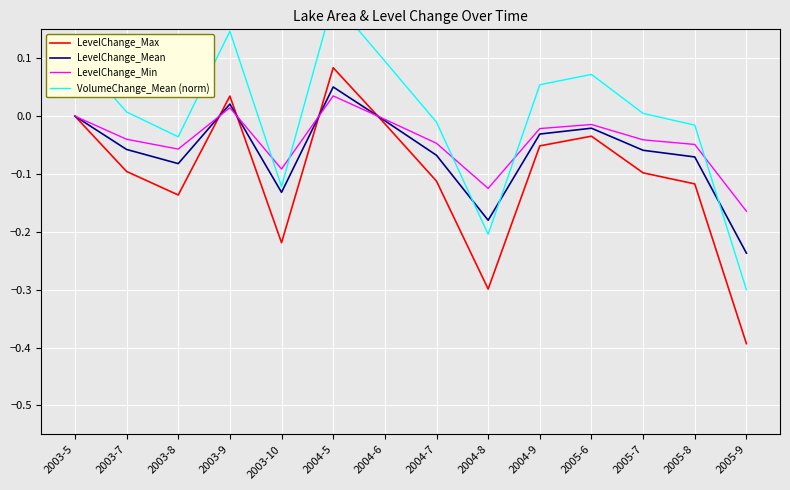

Where does the LevelChange_Max series first go above 0?

2003-9